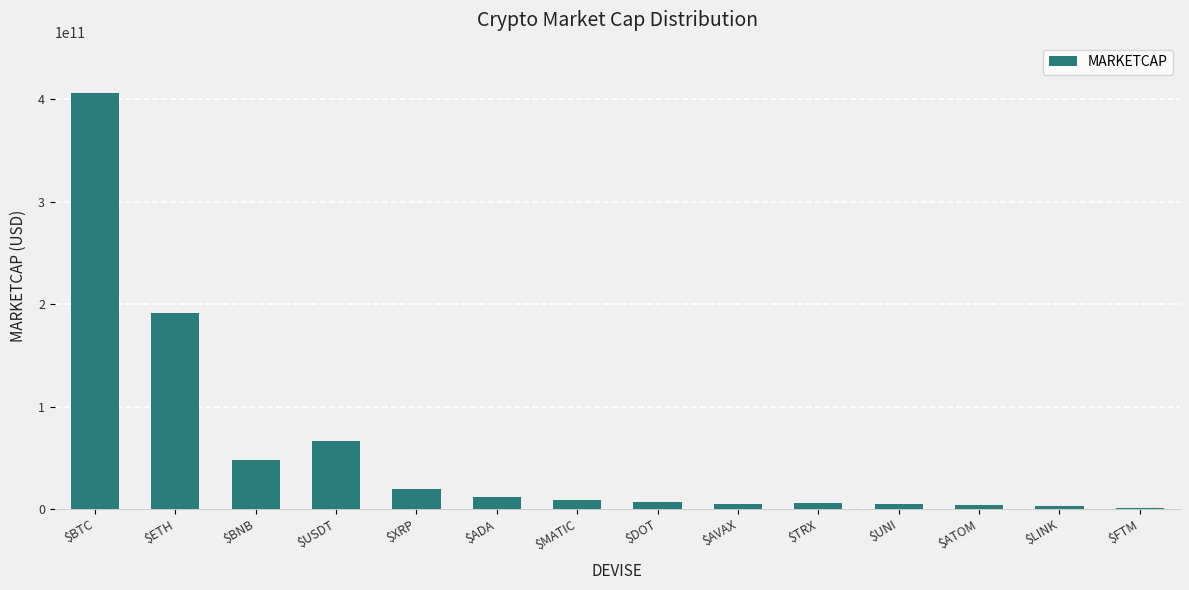

Which has a higher value, $ADA or $ATOM?

$ADA